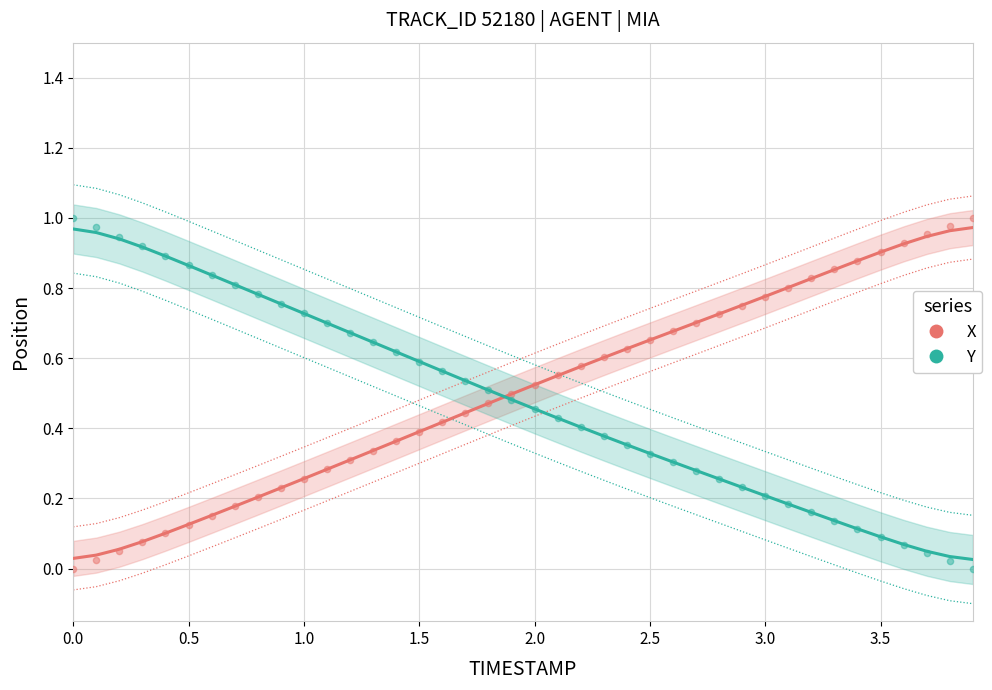

What is the X range (max minus min) for the scatter plot?

3.9